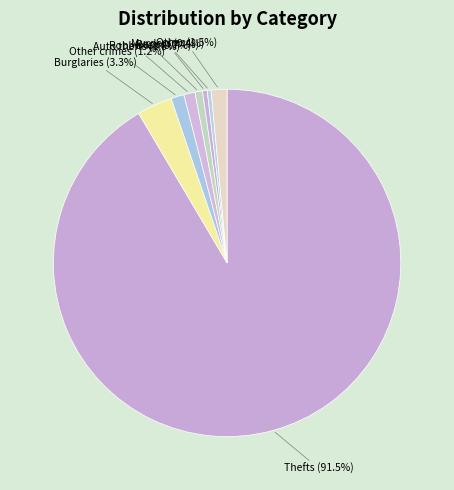

How many slices are in this pie chart?

8